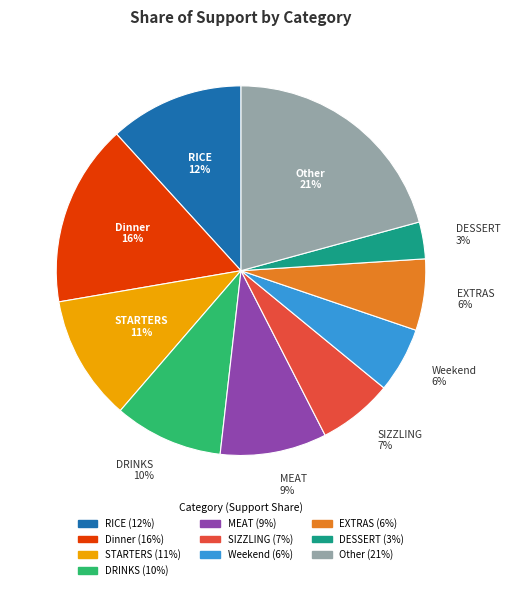

Is it true that RICE is 2% of the pie?

False